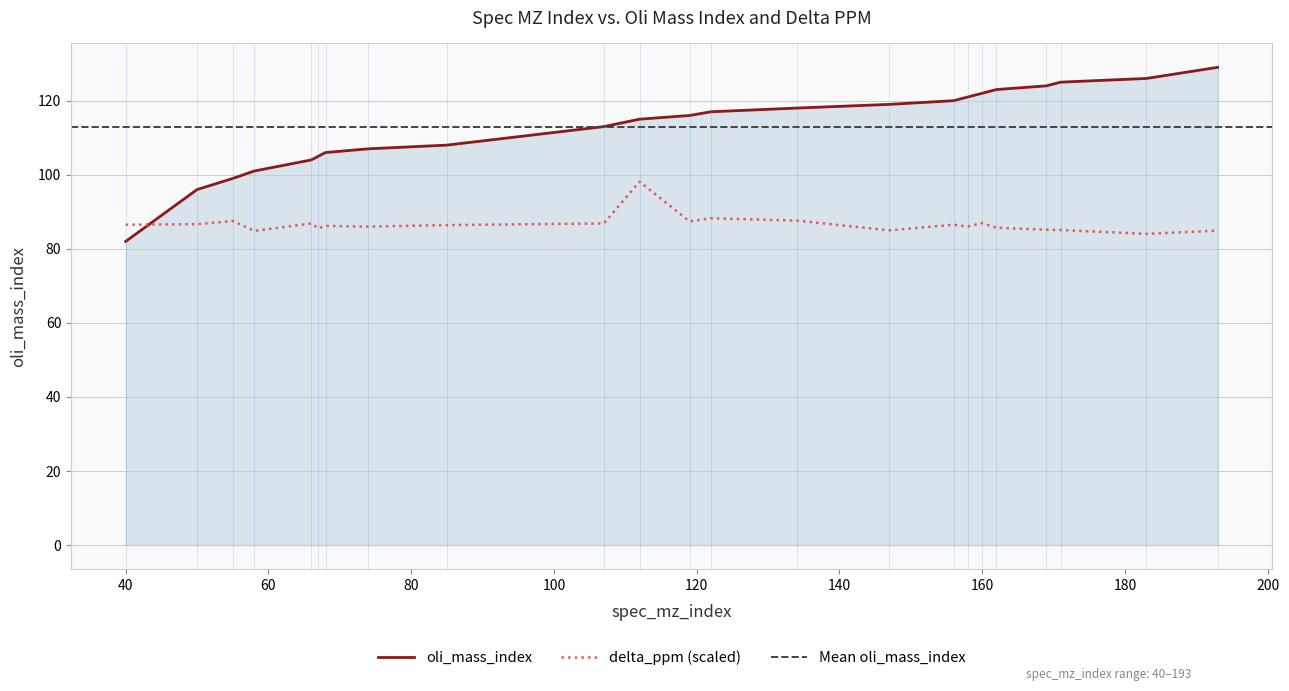

How many intersections are there between delta_ppm (scaled) and oli_mass_index?

1